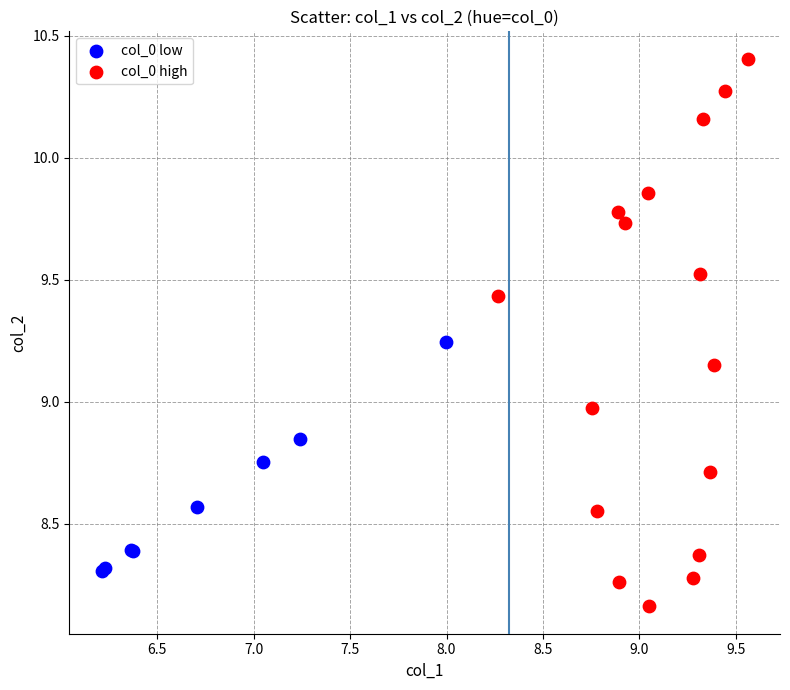

What are all the series names shown in the legend?

col_0 low, col_0 high